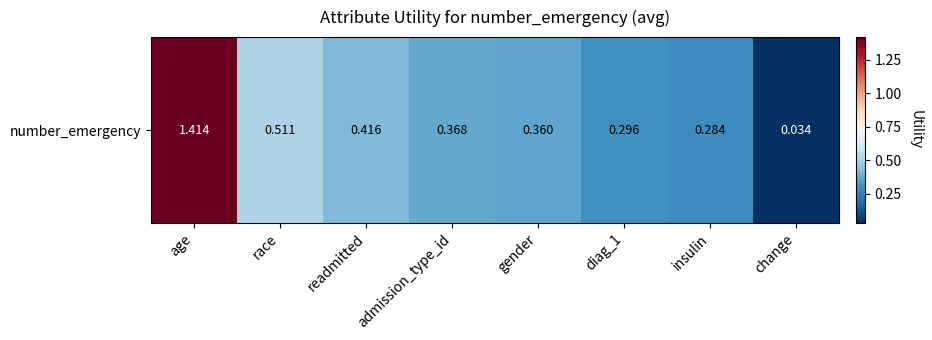

Reading left to right, extract all data points from this chart.

1.4	0.5	0.4	0.4	0.4	0.3	0.3	0.0